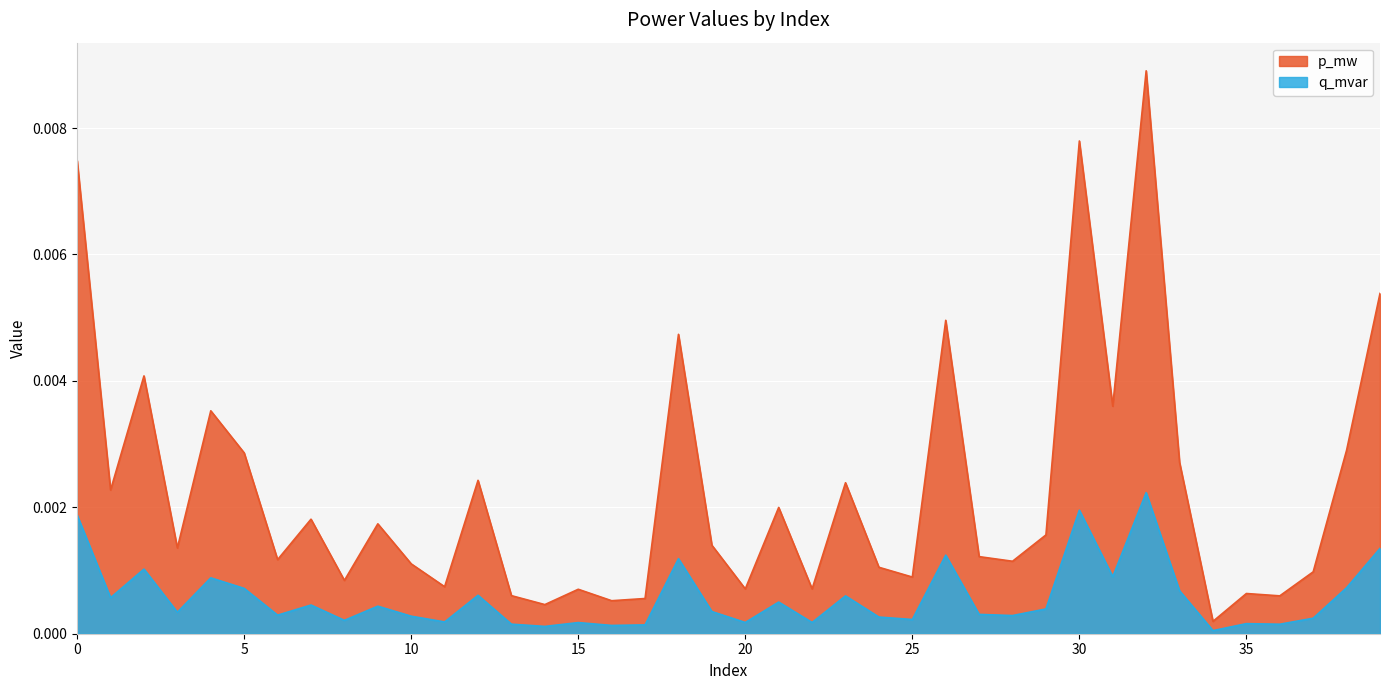

Which series has the largest total across all categories?

p_mw